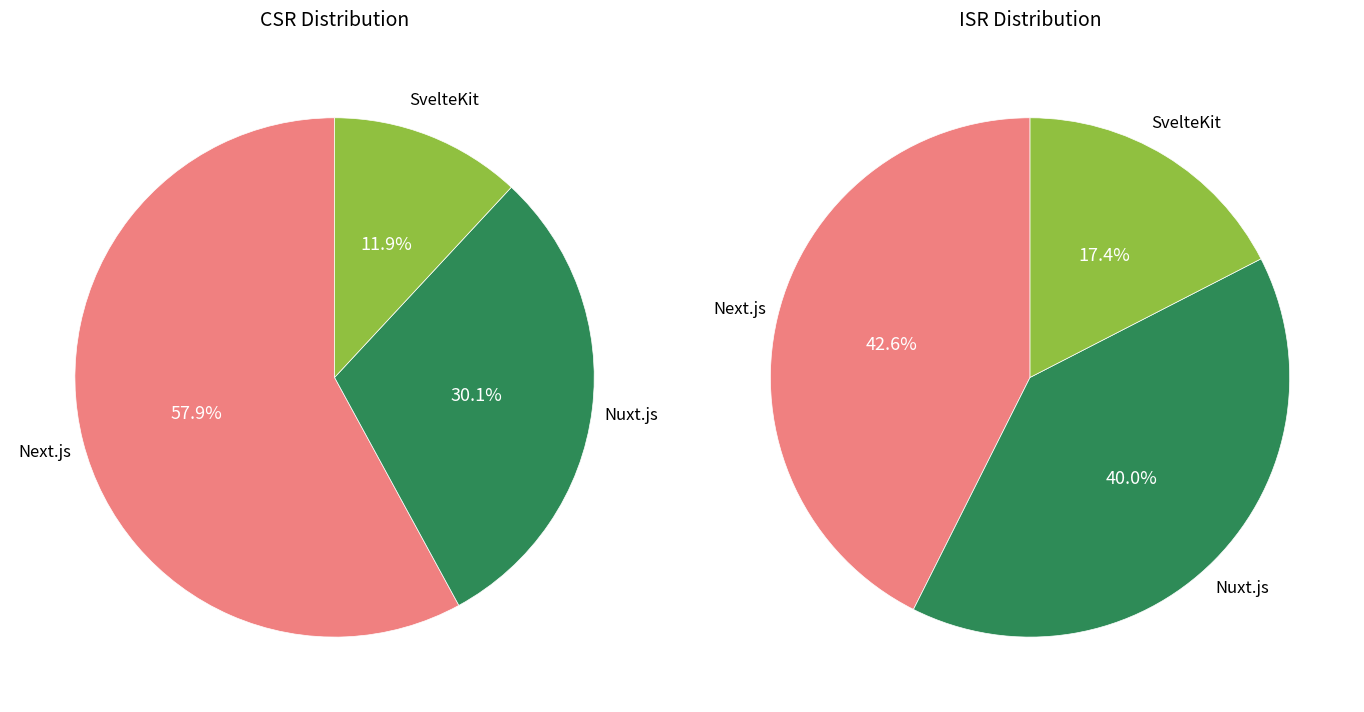

Does any single category account for the majority?

Yes